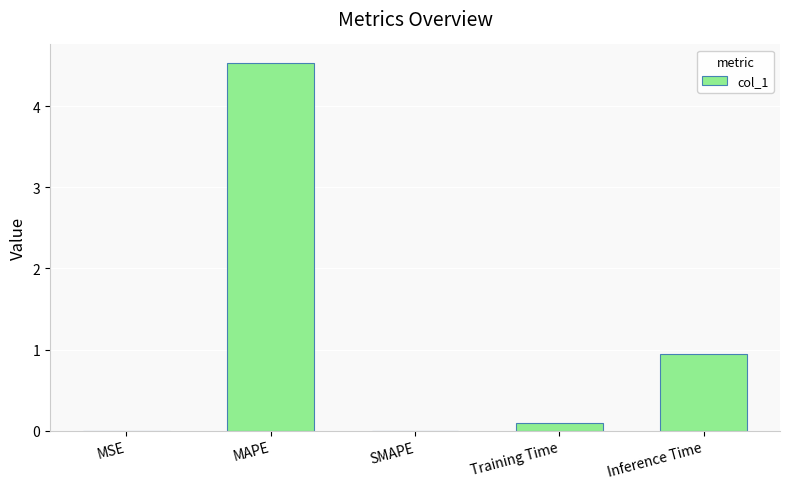

The chart shows a value of 0.6 at Inference Time. True or false?

False